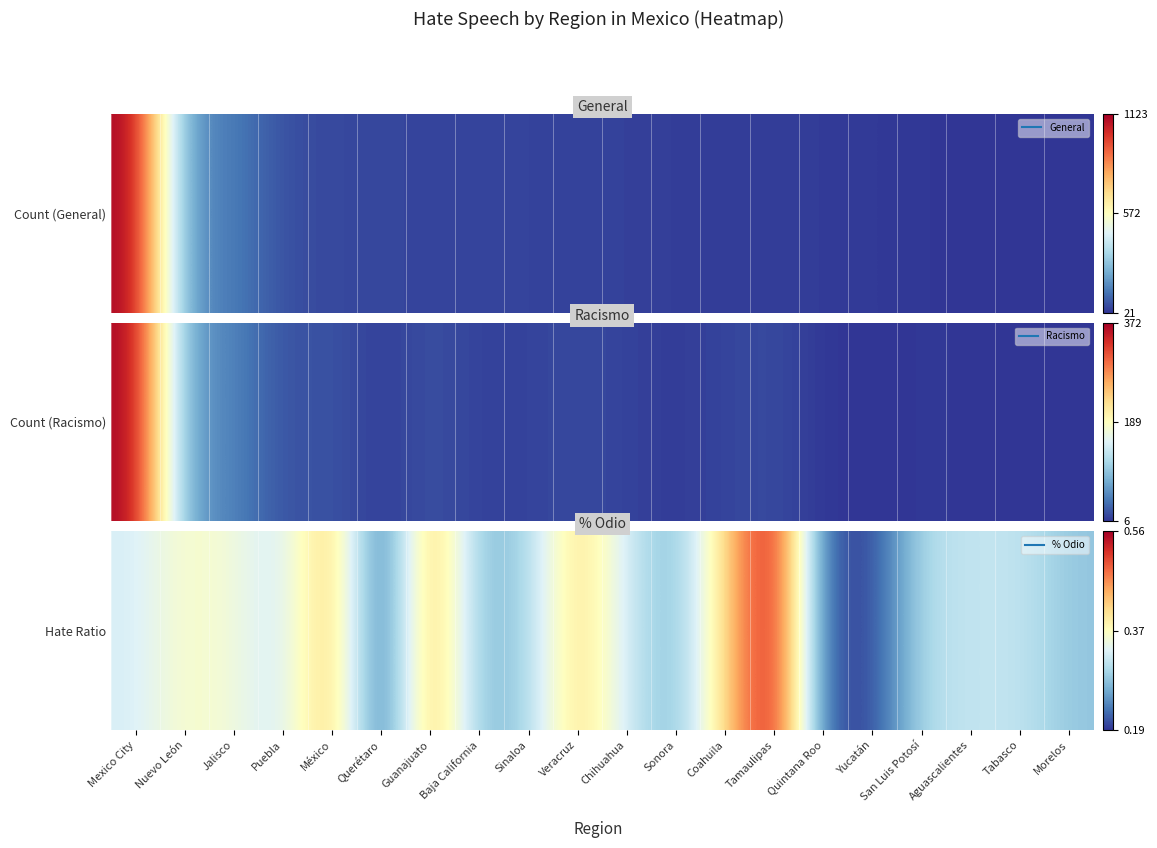

Rank the categories by value from highest to lowest.

Tamaulipas, Guanajuato, México, Veracruz, Coahuila, Nuevo León, Jalisco, Mexico City, Chihuahua, Puebla, Aguascalientes, Tabasco, San Luis Potosí, Sinaloa, Morelos, Baja California, Sonora, Quintana Roo, Yucatán, Querétaro